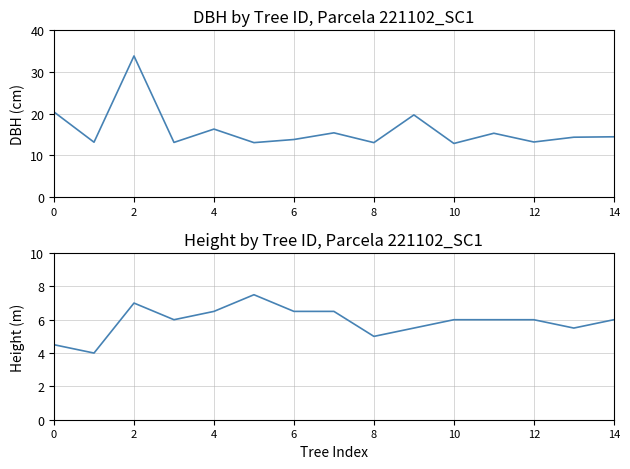

Rank the series by their maximum value, from lowest to highest.

h, dbh